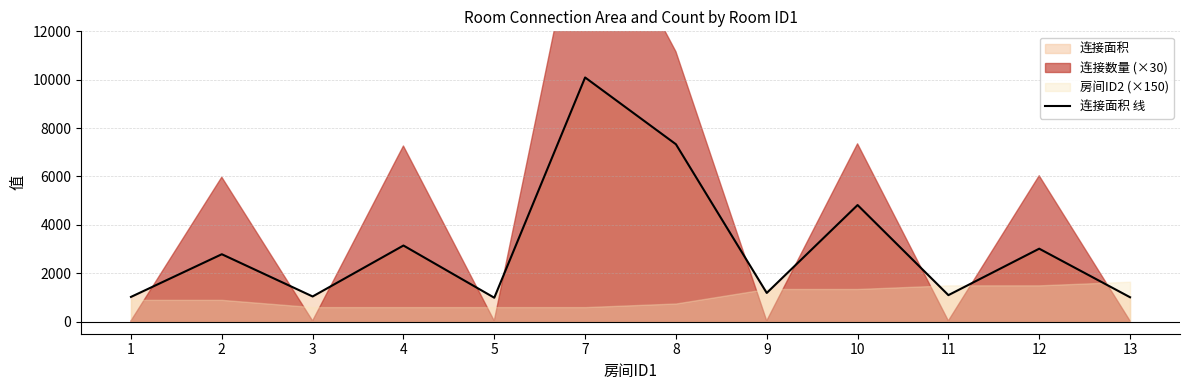

Reading right to left, transcribe all the data shown in this chart.

1008	3015	1095	4819	1185	7332	10093	988	3146	1040	2786	1022